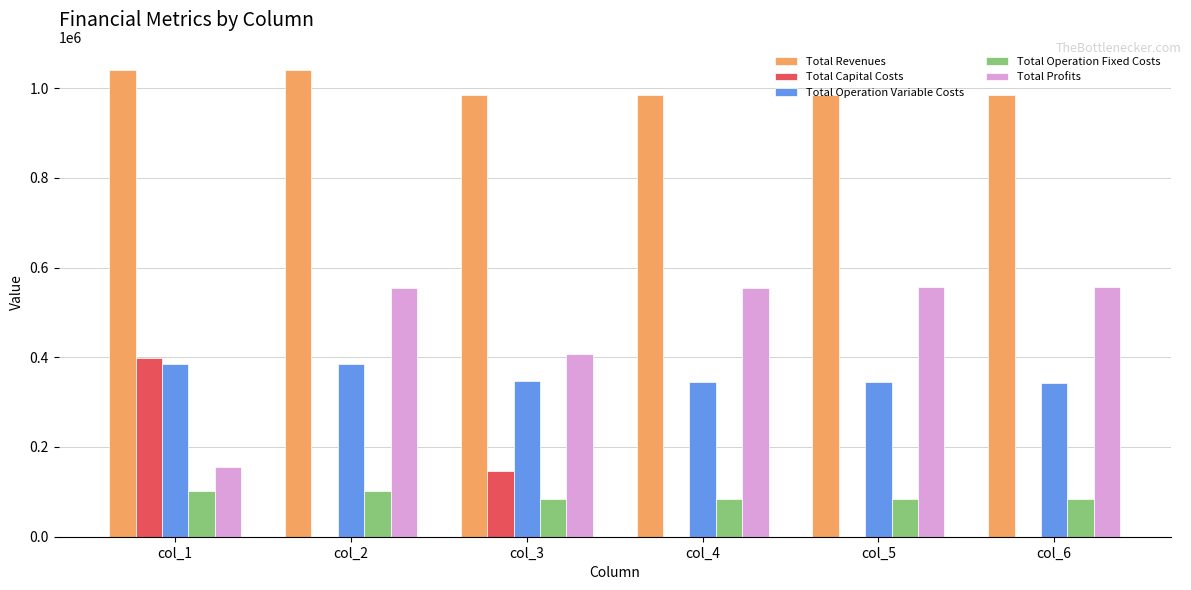

How many groups of bars are there?

6